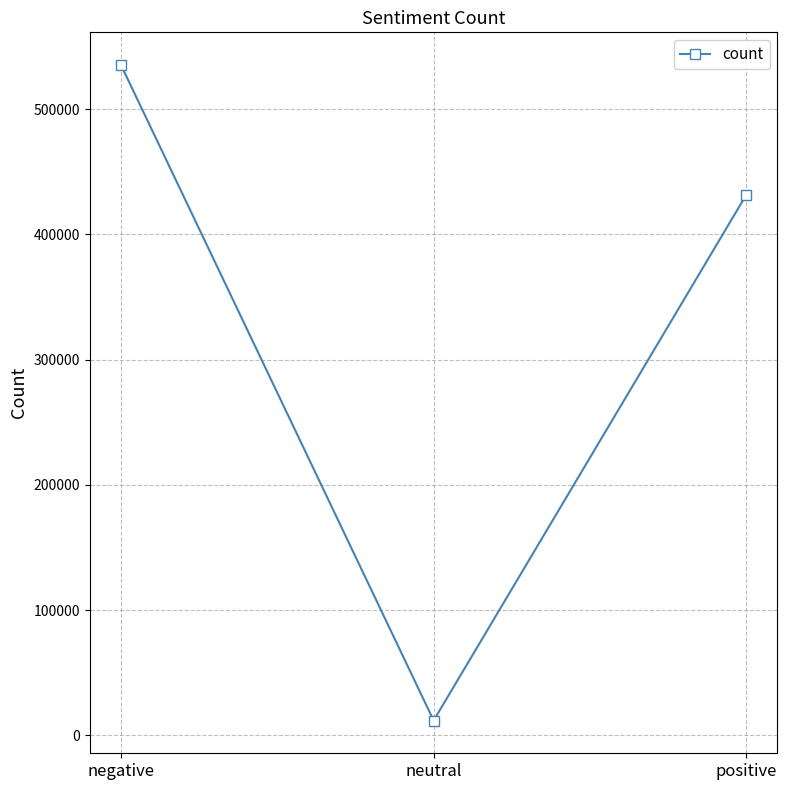

Count the number of data series in this chart.

1